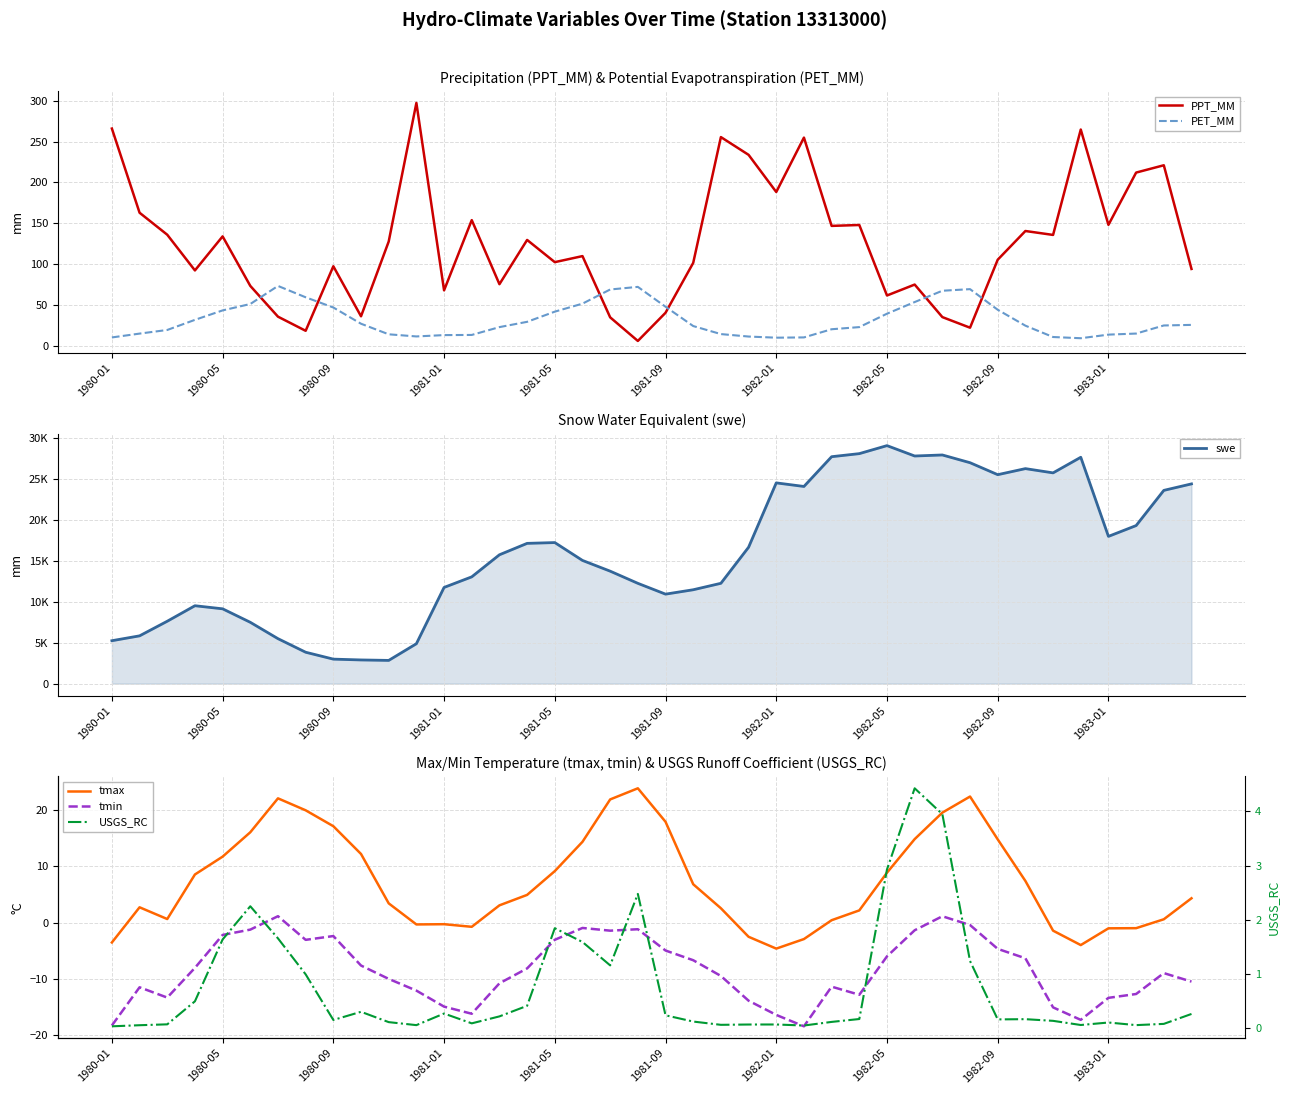

What is the maximum value for PPT_MM?

297.2